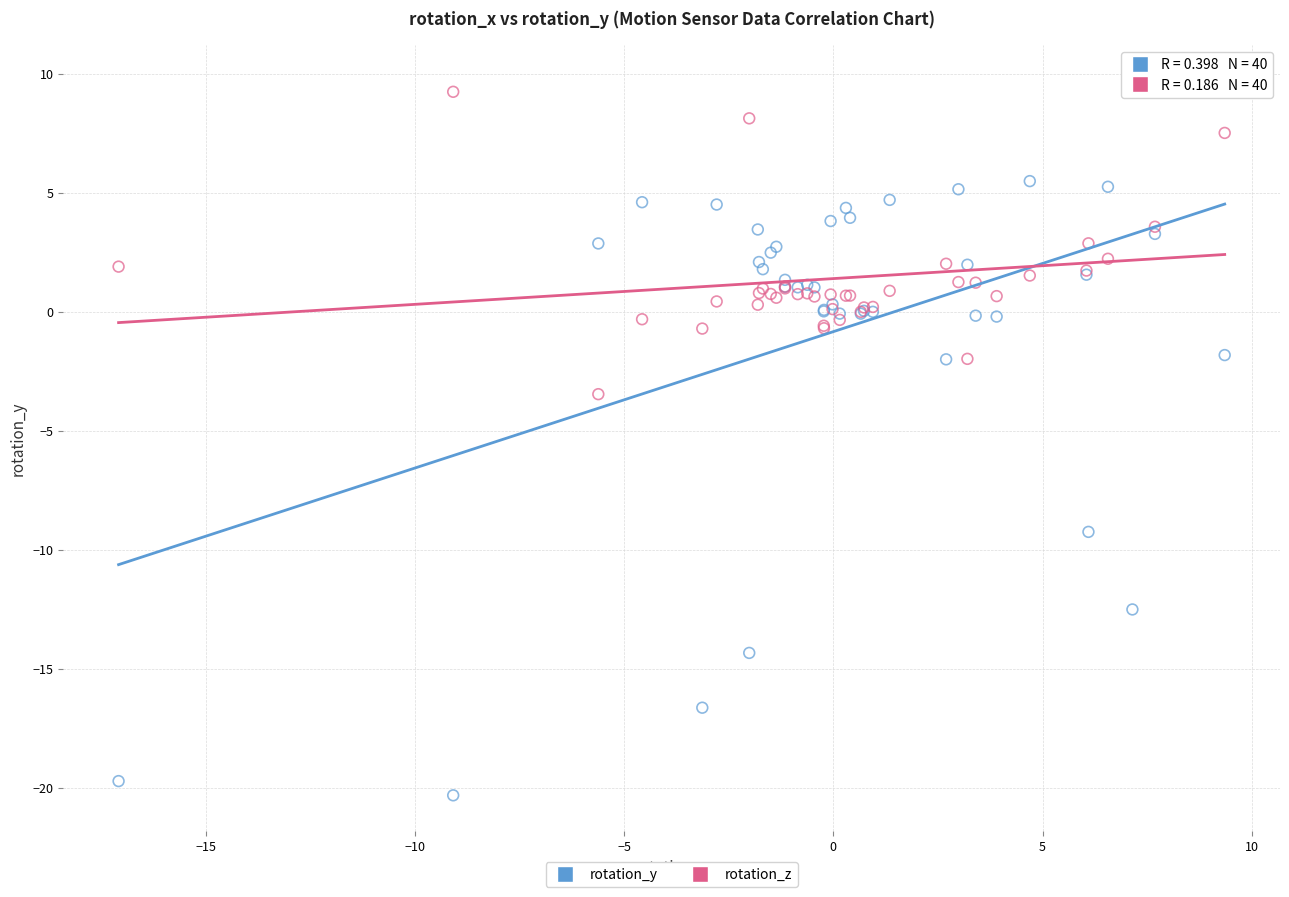

Which series contains the highest Y value?

rotation_z